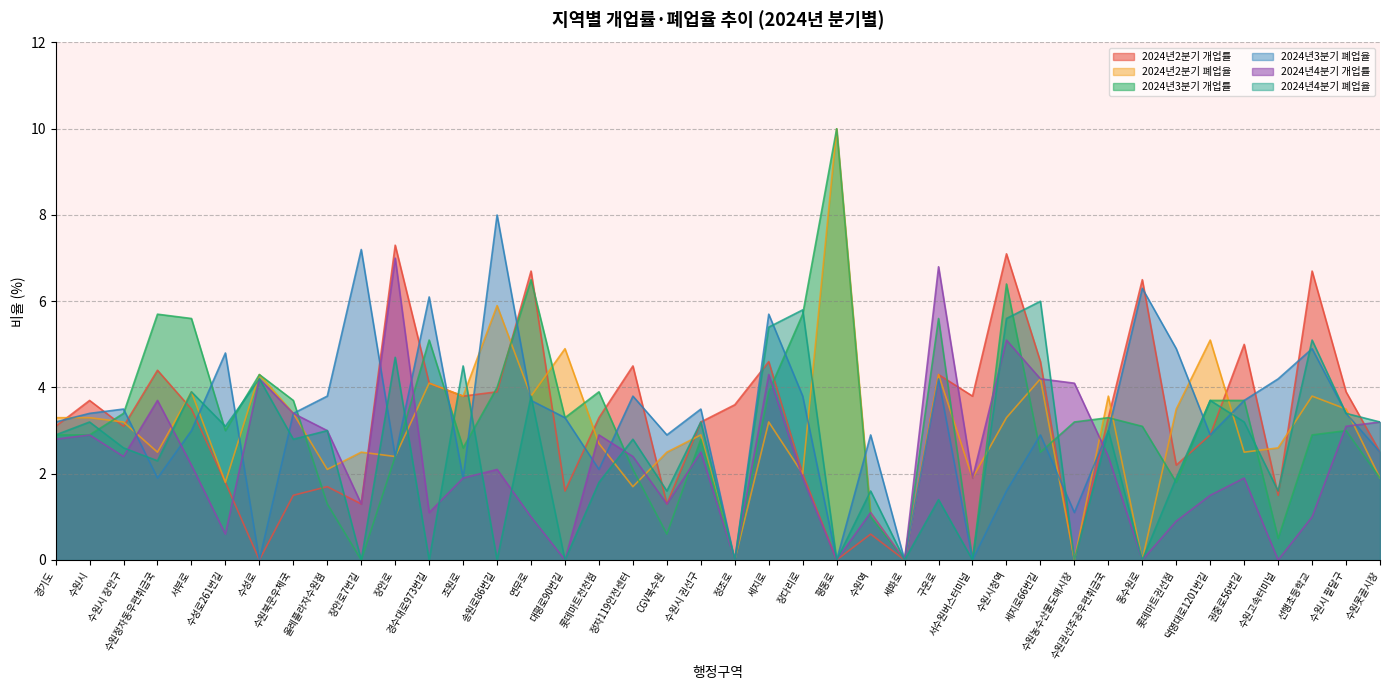

What is the total value across all series at 장안로?

26.2